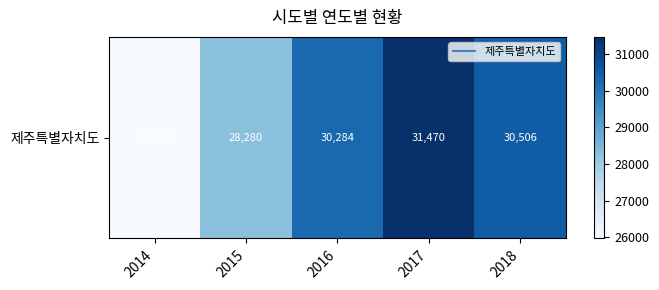

At which label is the value closest to 28719?

2015